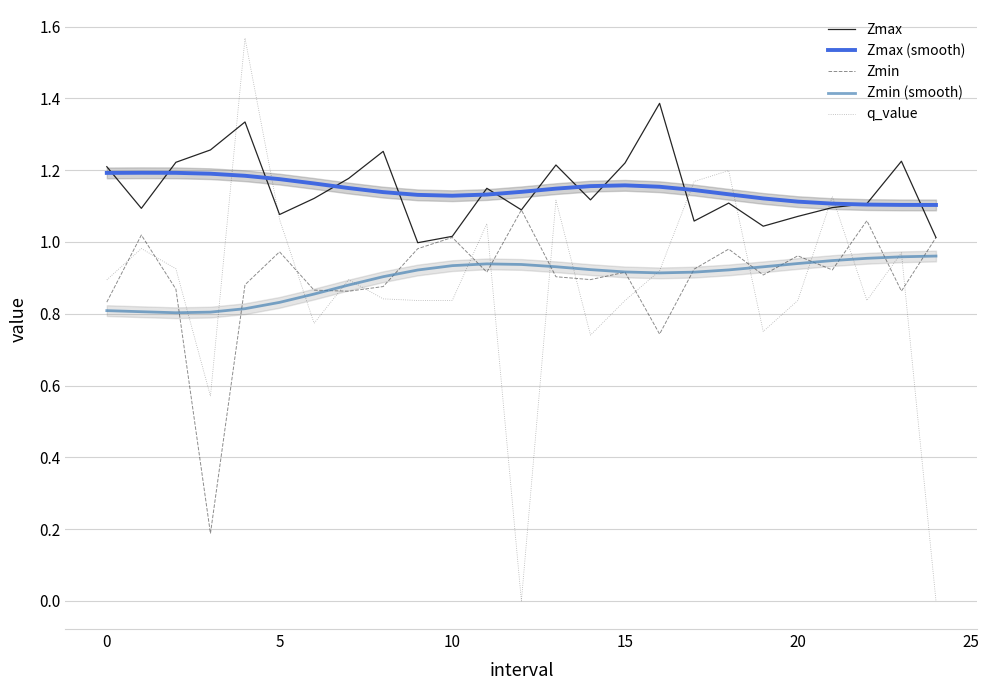

The Zmax series shows 1.6 at 5. True or false?

False